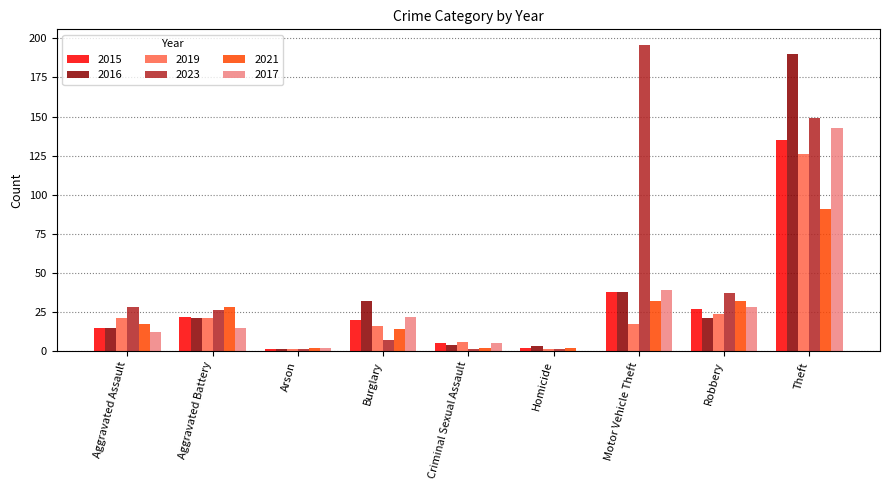

Where is 2019 nearest to the value 63?

Robbery